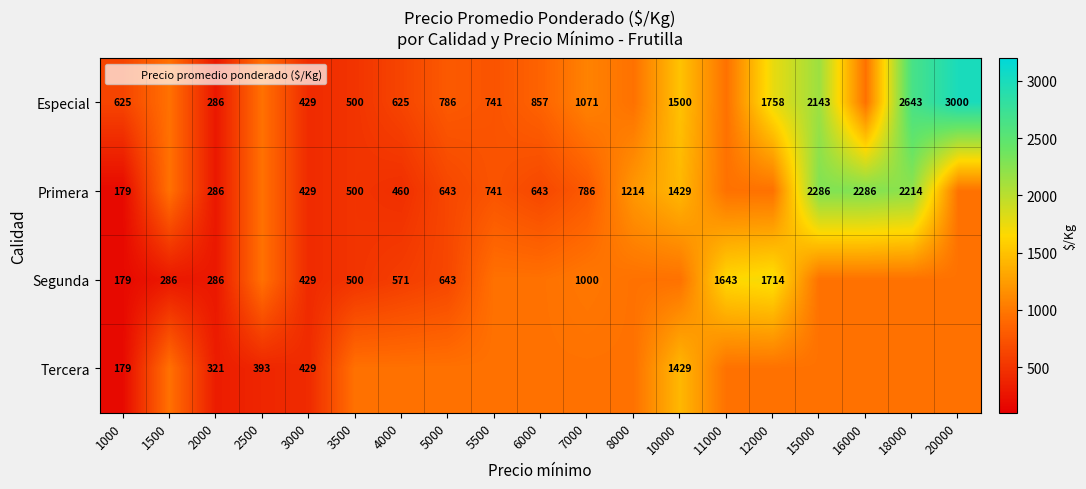

True or false: Especial has a value of 429.0 at 3000.

True